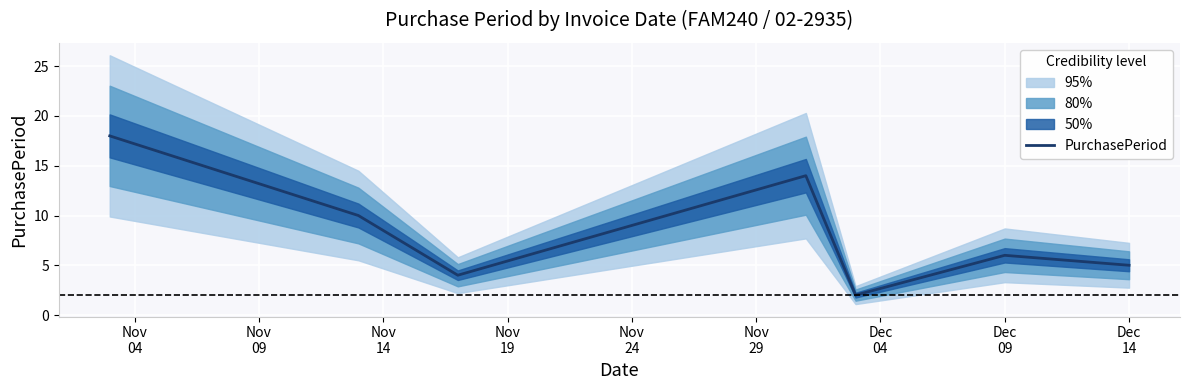

Reading left to right, list all the values displayed in this chart.

18	10	4	14	2	6	5